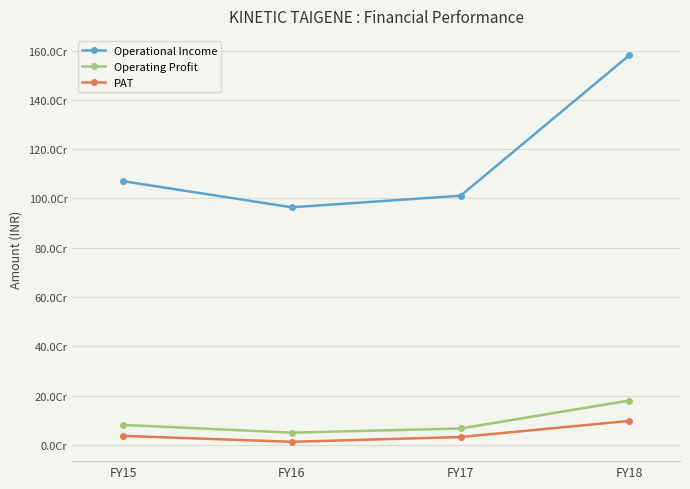

At how many categories does at least one series exceed 996404746?

3